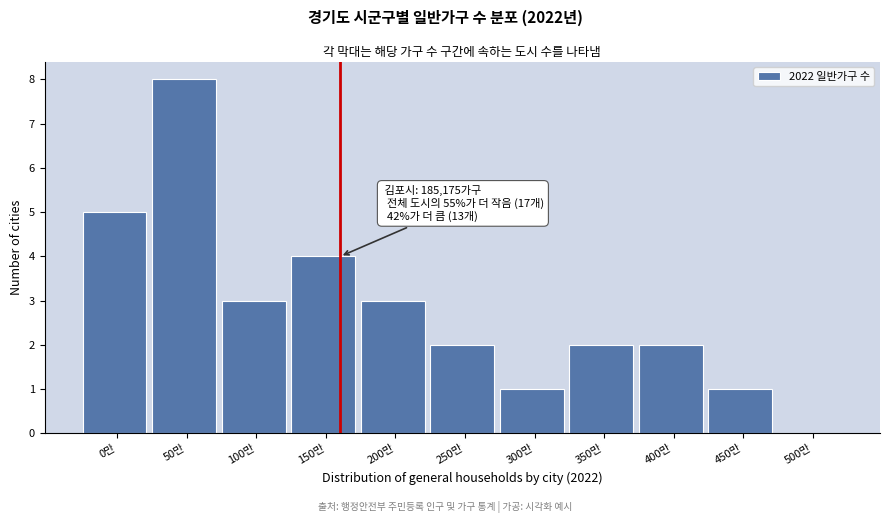

Reading left to right, list all the values displayed in this chart.

0만=5	50만=8	100만=3	150만=4	200만=3	250만=2	300만=1	350만=2	400만=2	450만=1	500만=0